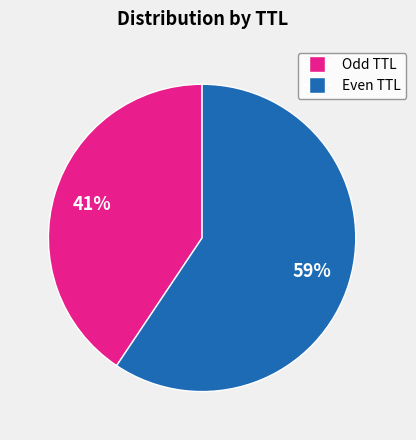

Is there any slice that represents more than half of the pie?

Yes